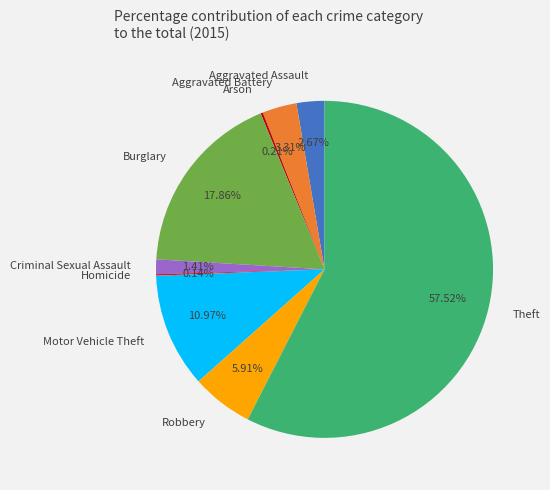

Which slice is the largest?

Theft